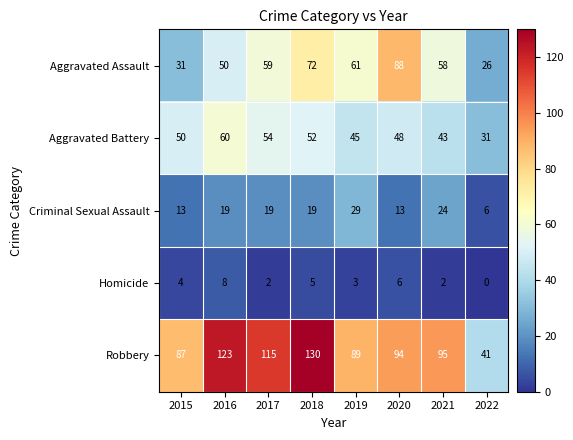

At 2021, list the series in order from largest to smallest.

Robbery, Aggravated Assault, Aggravated Battery, Criminal Sexual Assault, Homicide